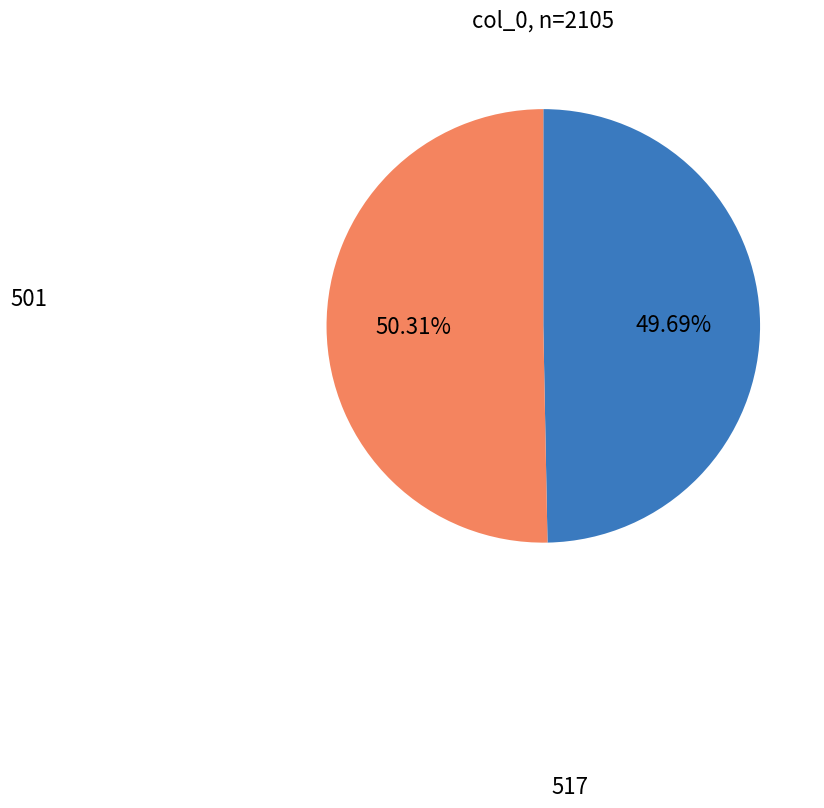

Does any single category account for the majority?

Yes